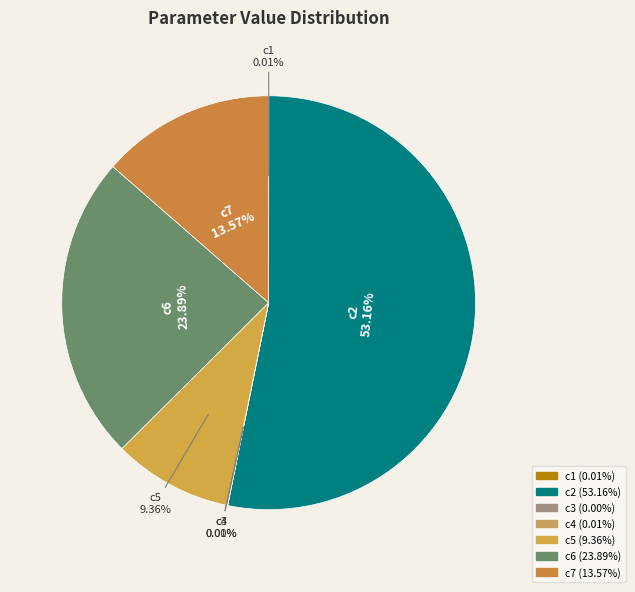

To the nearest percent, what percentage of the pie is c7?

14%